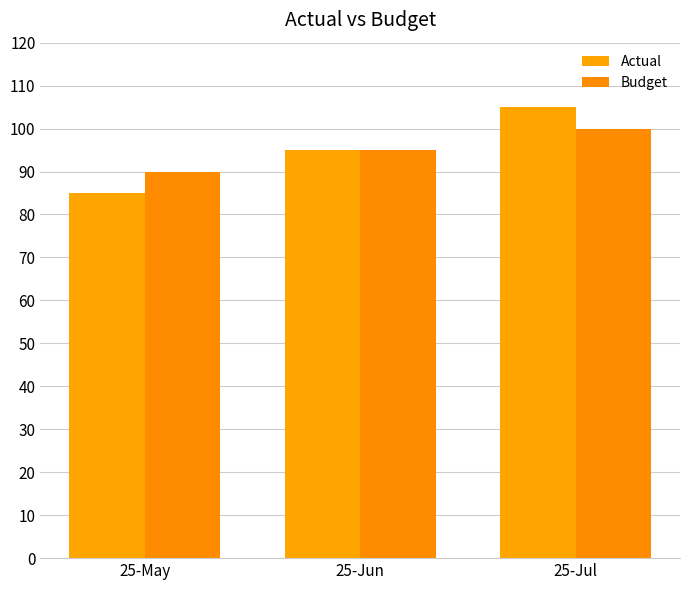

Rank the series by their maximum value, from highest to lowest.

Actual, Budget